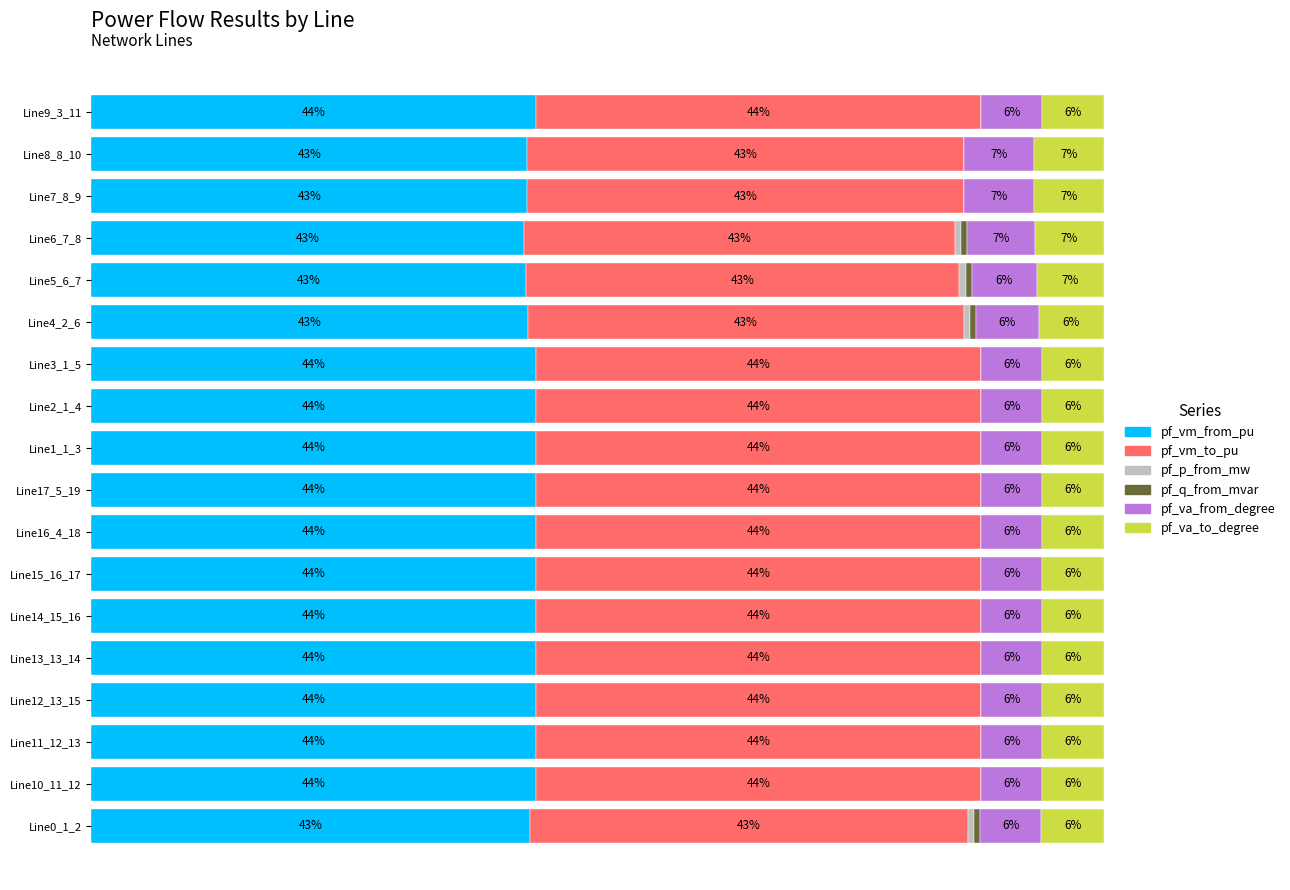

Which series has the largest total across all categories?

pf_vm_from_pu